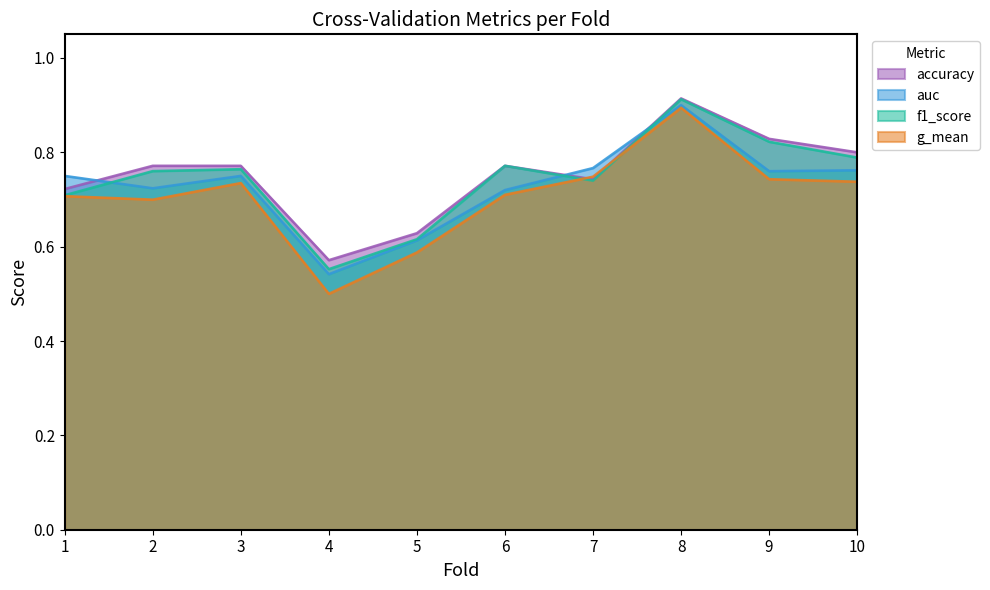

How many interior local valleys does the accuracy series have?

2